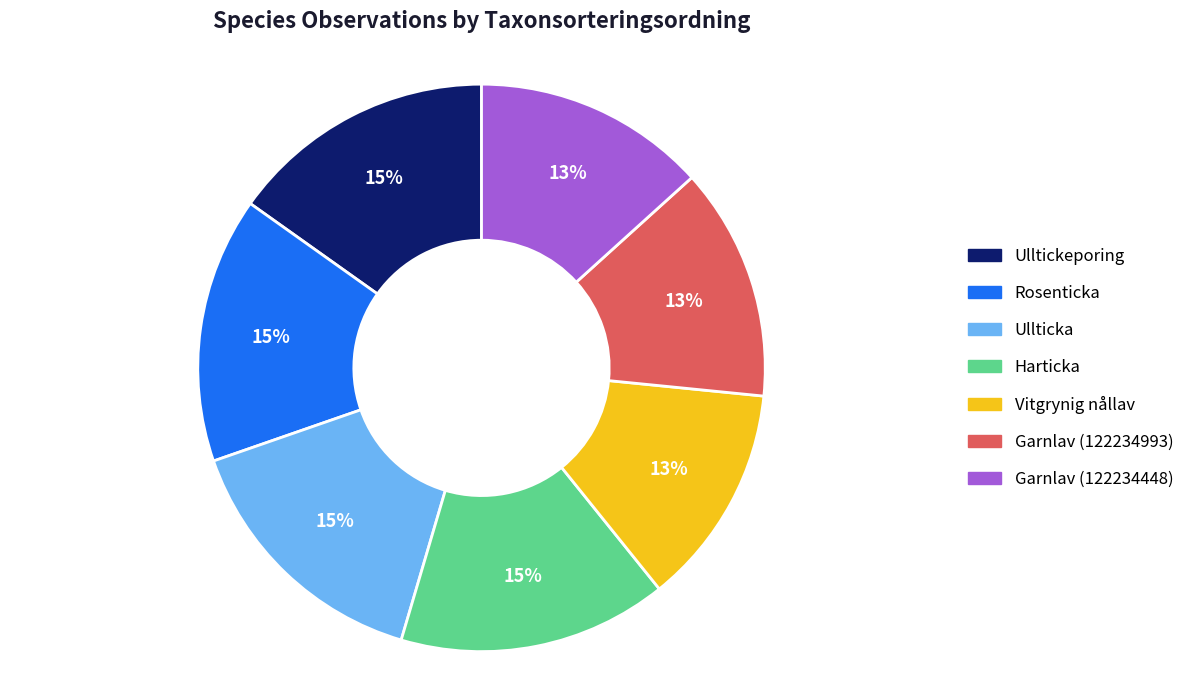

To the nearest percent, what is the average slice percentage?

14%